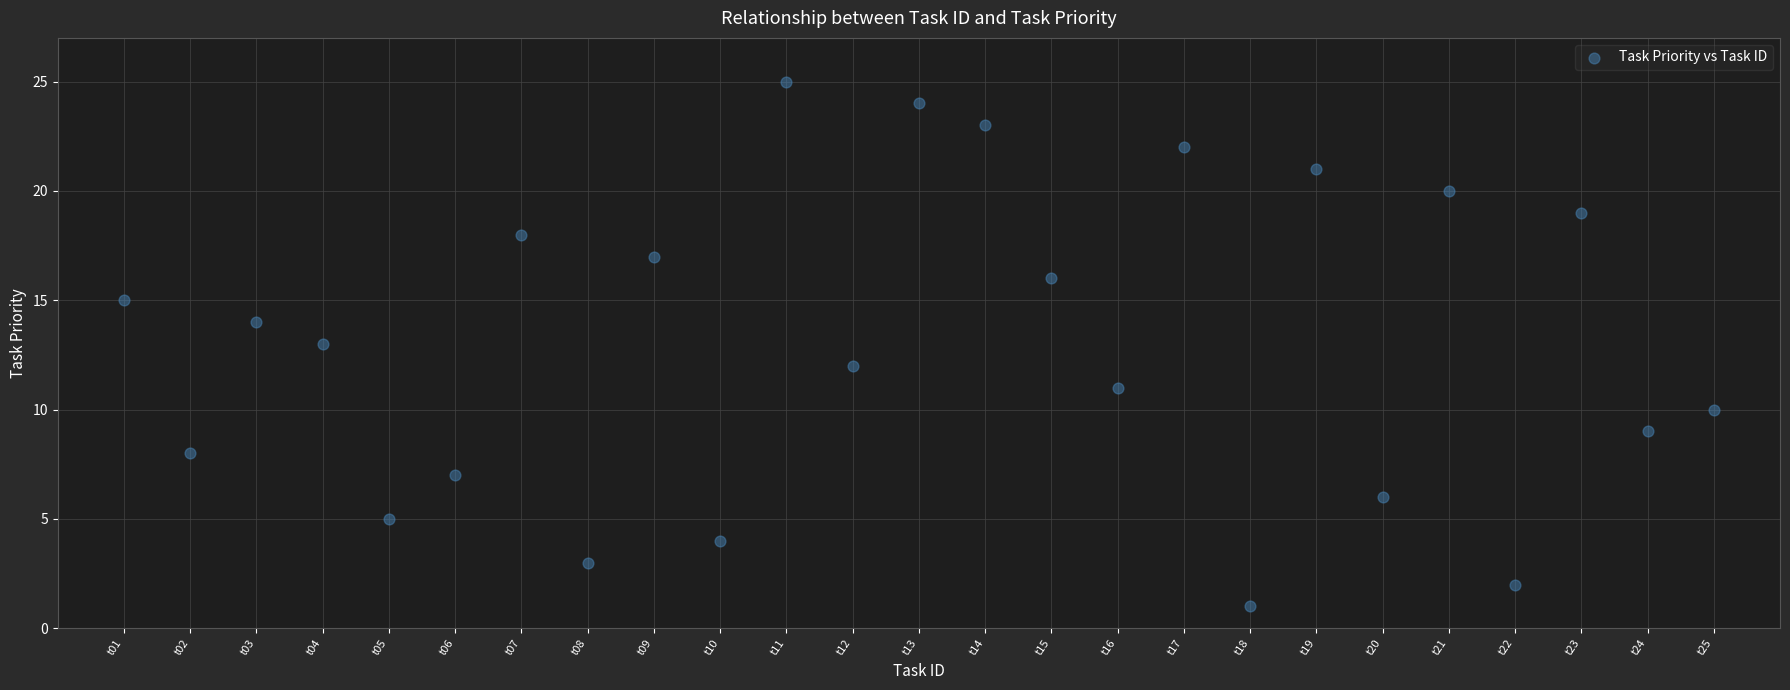

What is the range of X values (max minus min)?

24